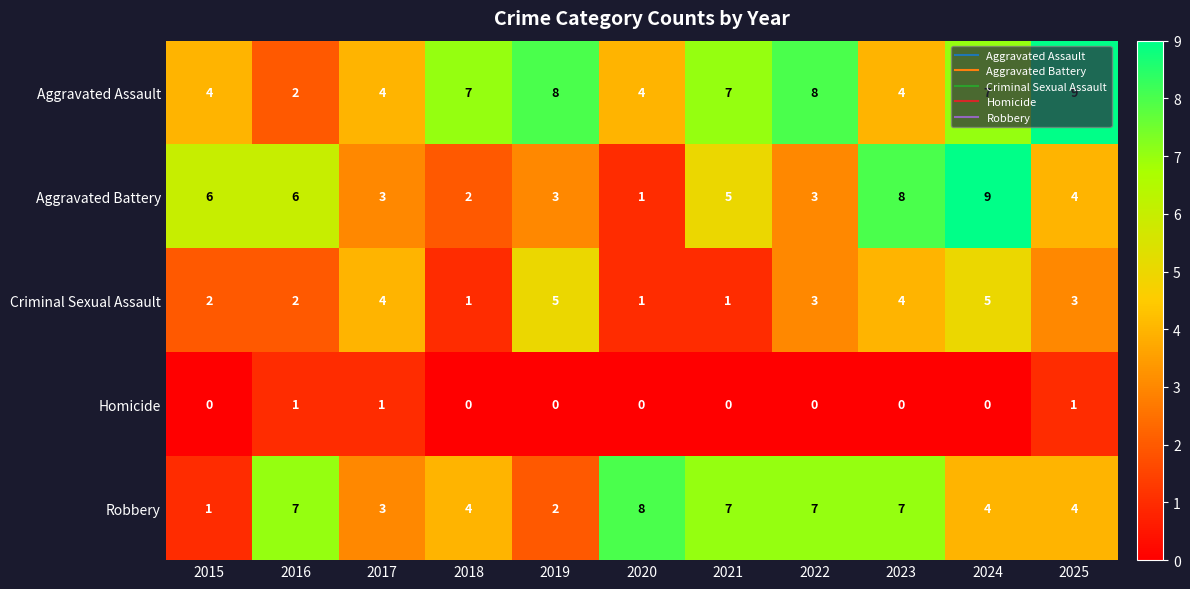

Which series changed the most between 2017 and 2023?

Aggravated Battery